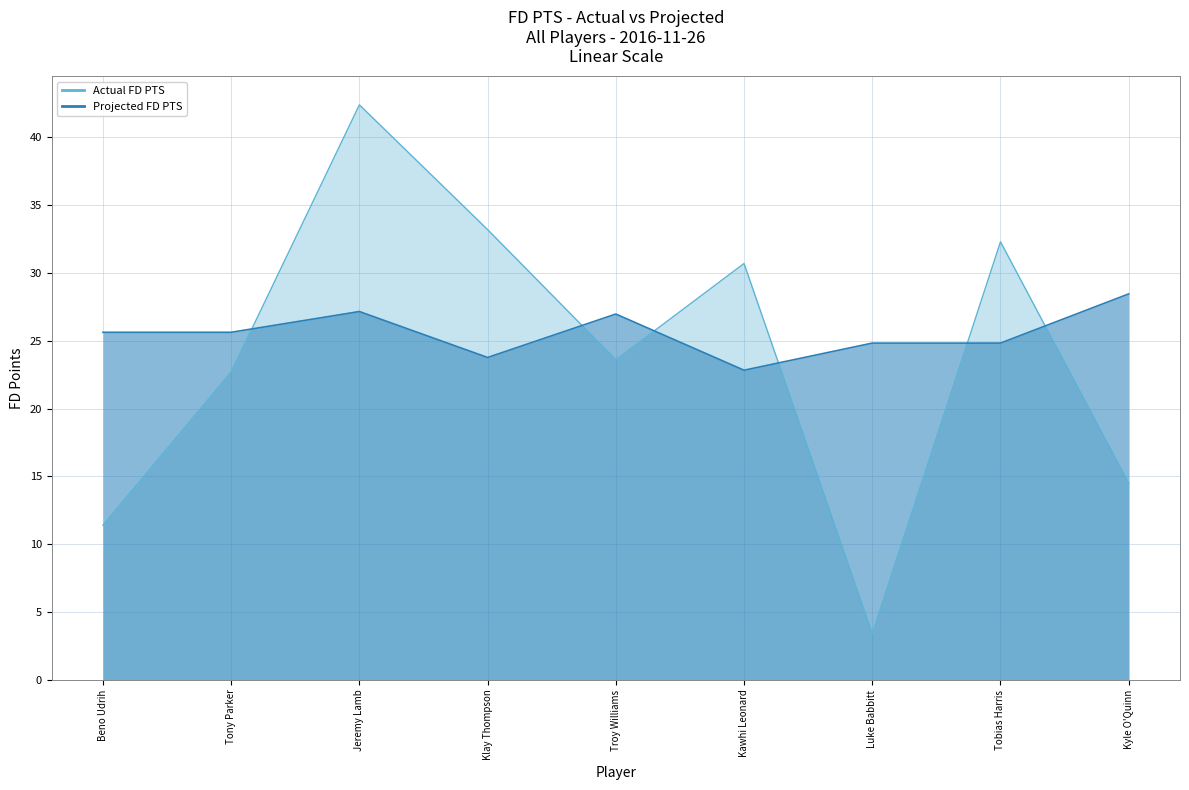

True or false: Projected FD PTS has a value of 12.2 at Tobias Harris.

False